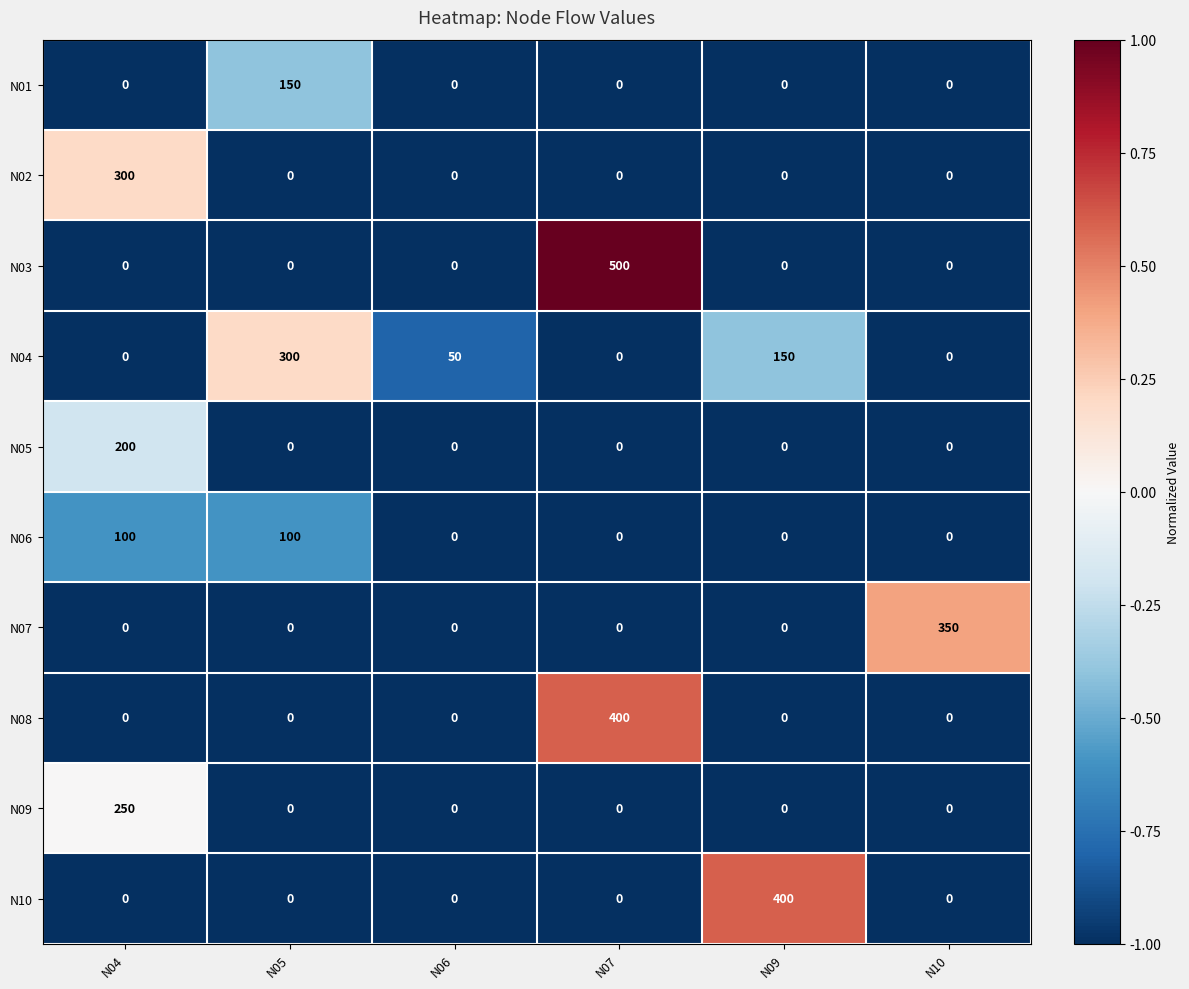

The value of N09 at N04 is 346. True or false?

False